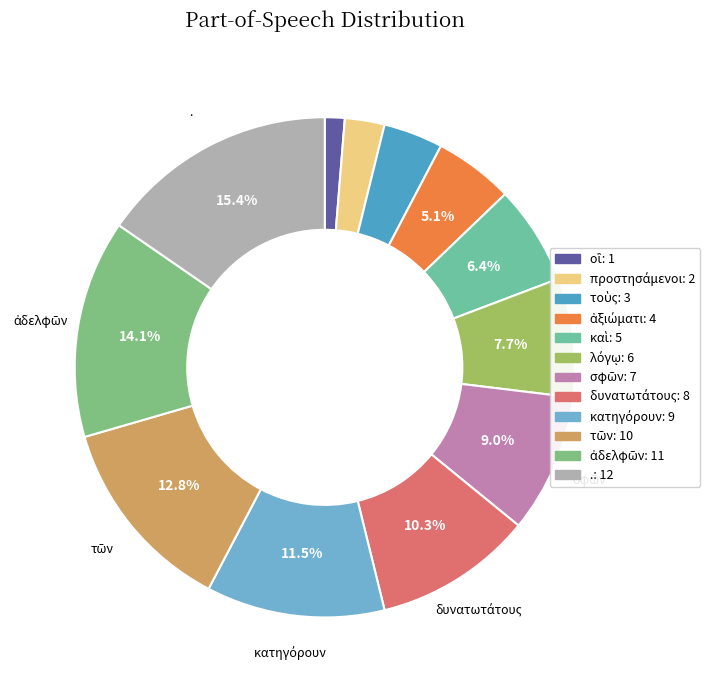

What portion of the pie excludes τοὺς?

96.2%